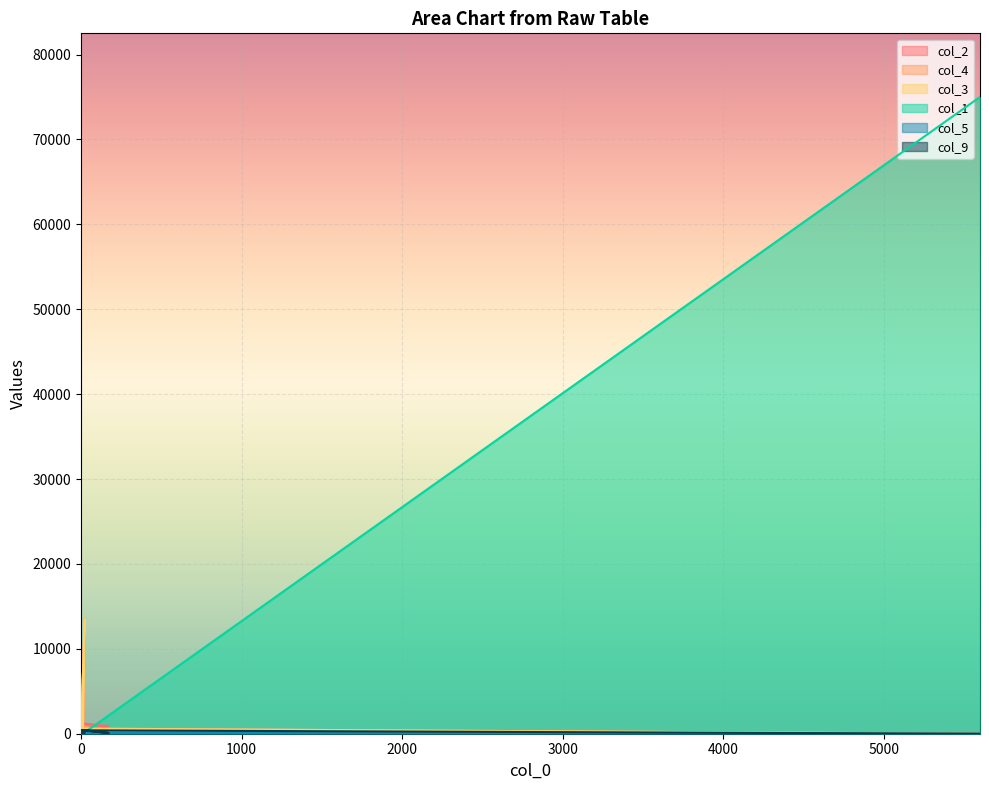

True or false: col_9 has more than 0 interior local peaks.

False